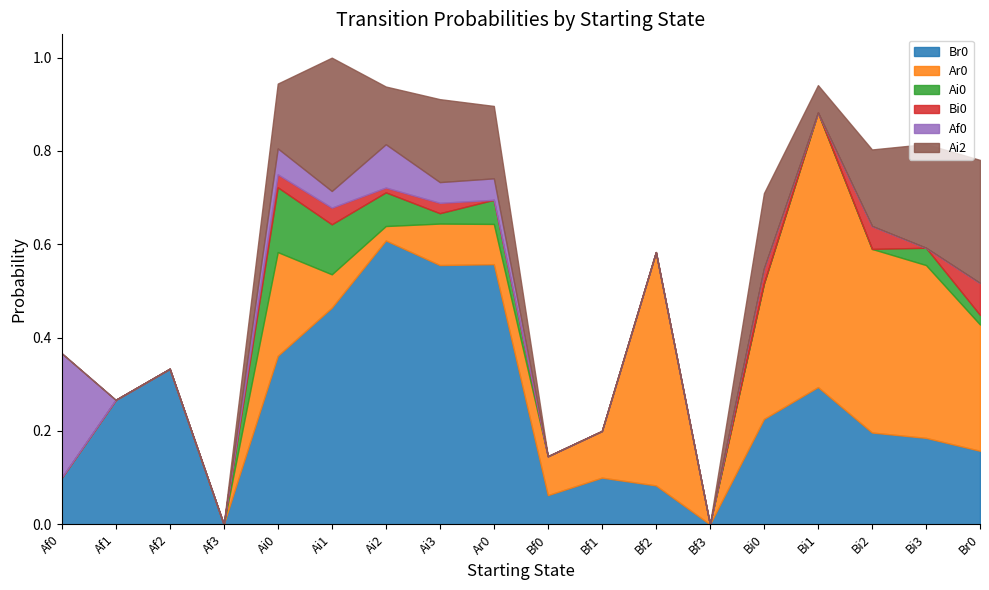

How many positive values does the Ai2 series have?

10